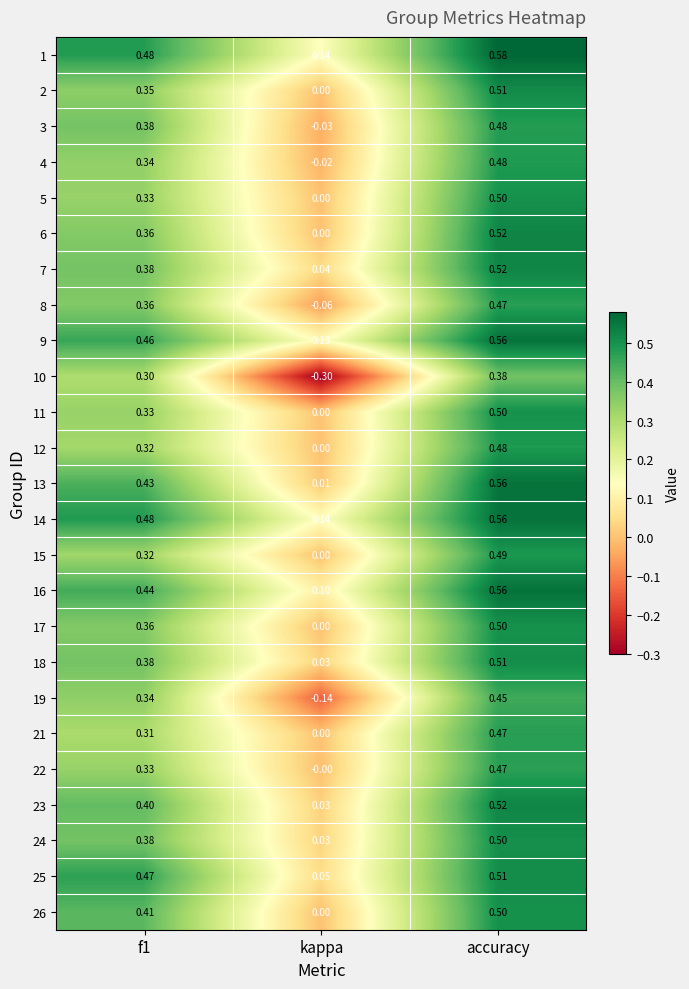

At which label is 14 closest to 0?

kappa